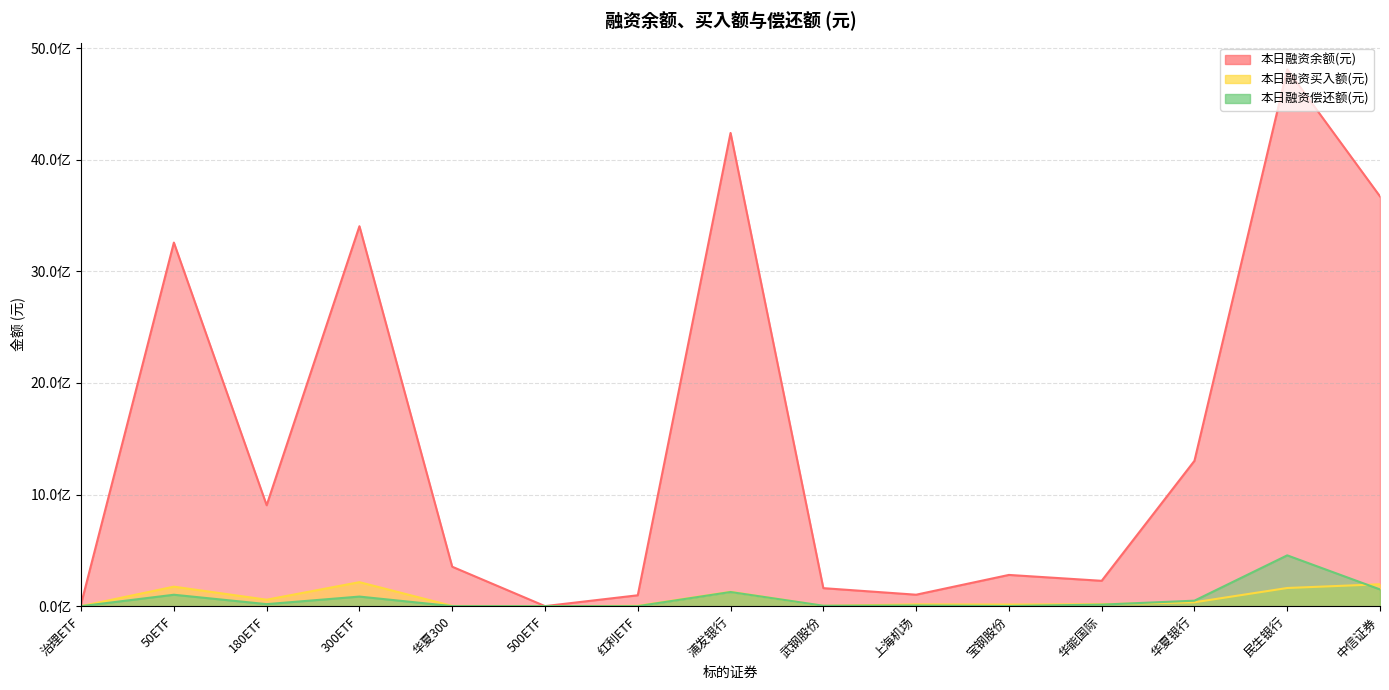

What is the total value across all series at 上海机场?

124957025